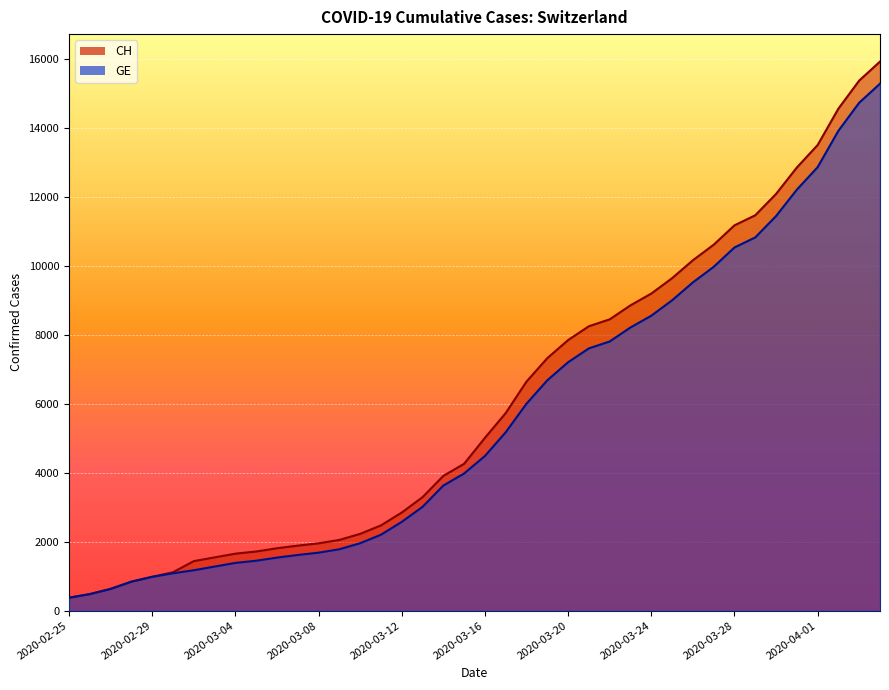

Which category has the highest value in the GE series?

2020-04-04